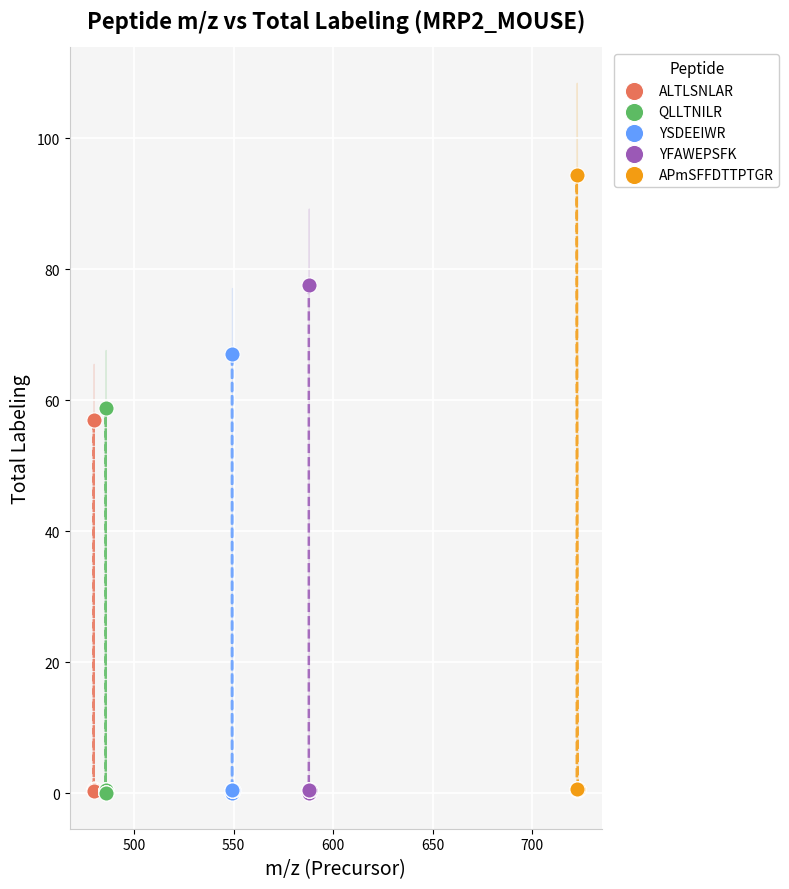

Which series contains the highest Y value?

APmSFFDTTPTGR